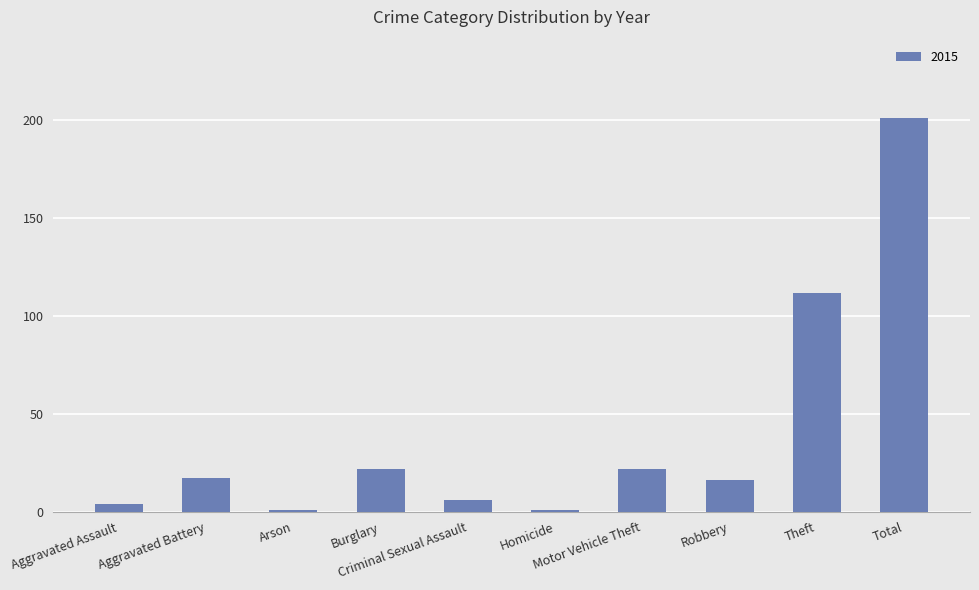

What is the label of the 9th bar from the left?

Theft